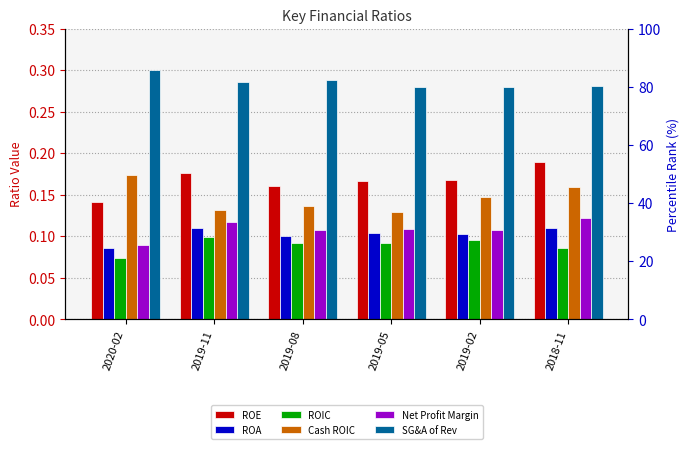

How many Net Profit Margin values are between 0 and 1?

6